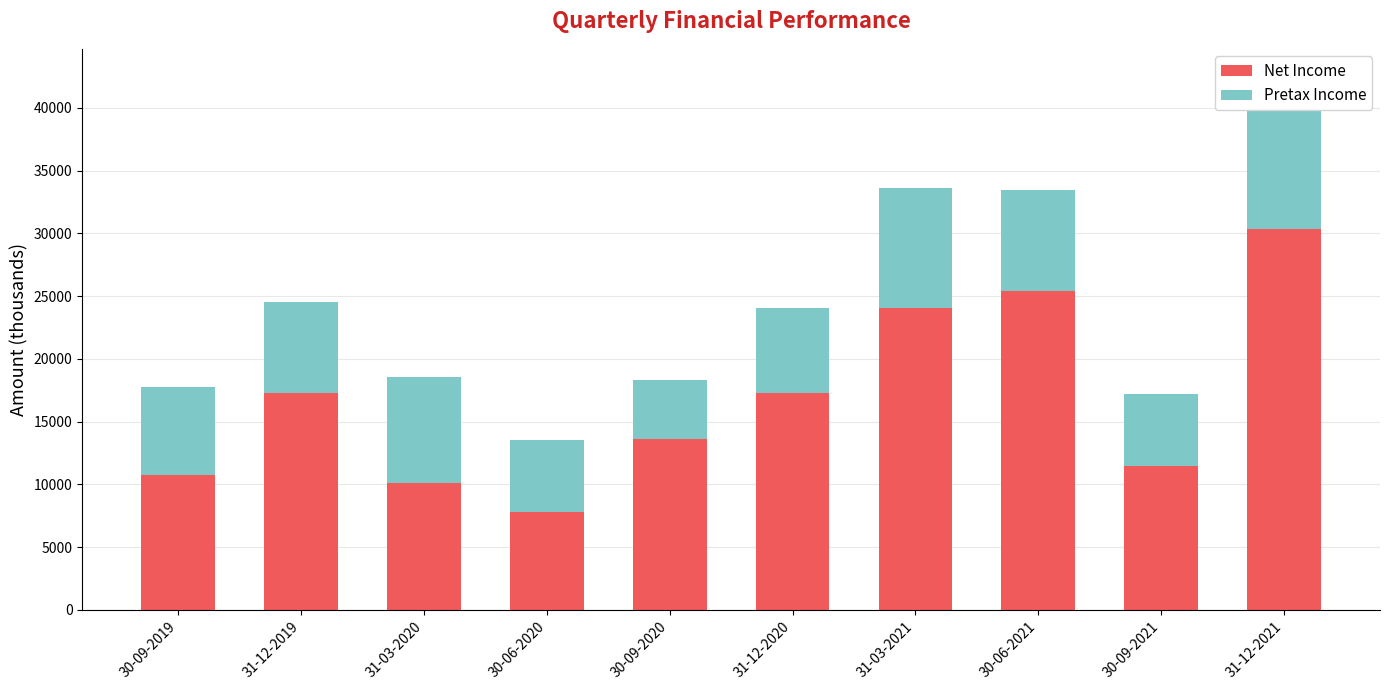

What is the difference between the highest and lowest values at 30-09-2020?

8937